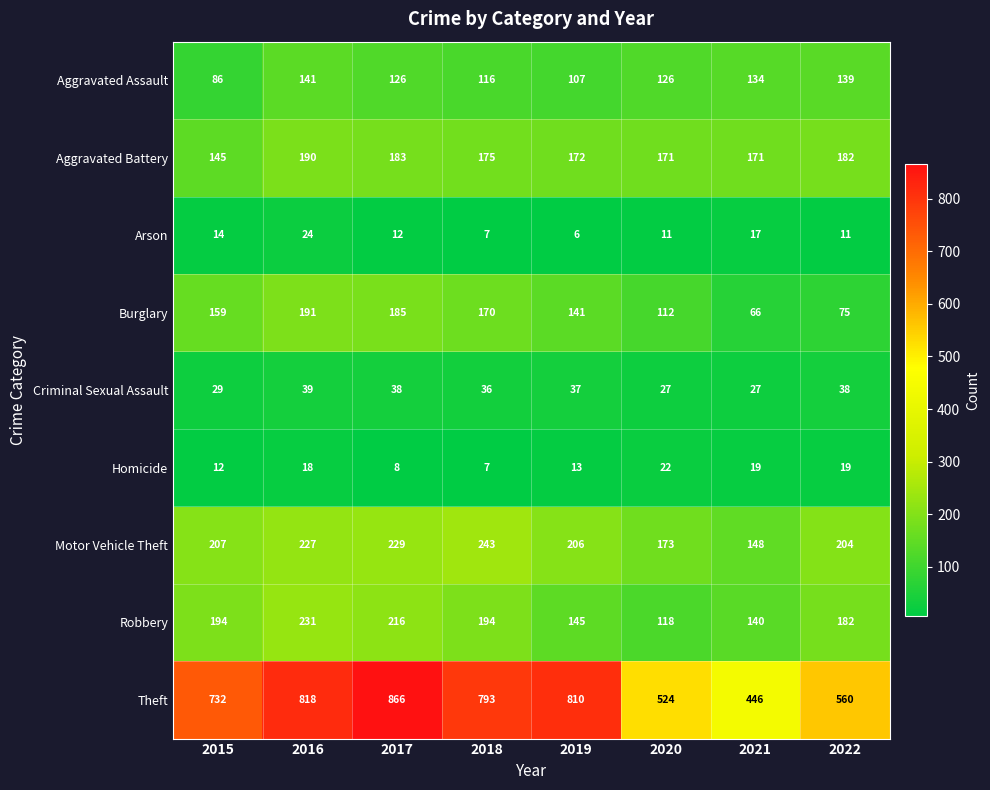

What is the total value across all series at 2020?

1284